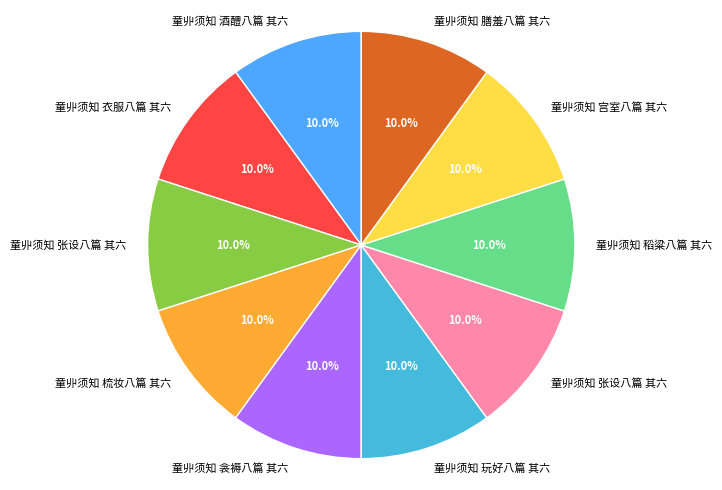

To the nearest percent, what is the average slice percentage?

10%